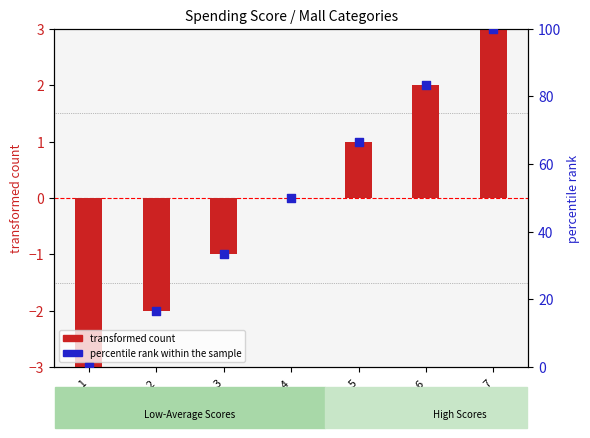

Which series has the widest spread of Y values?

percentile rank within the sample